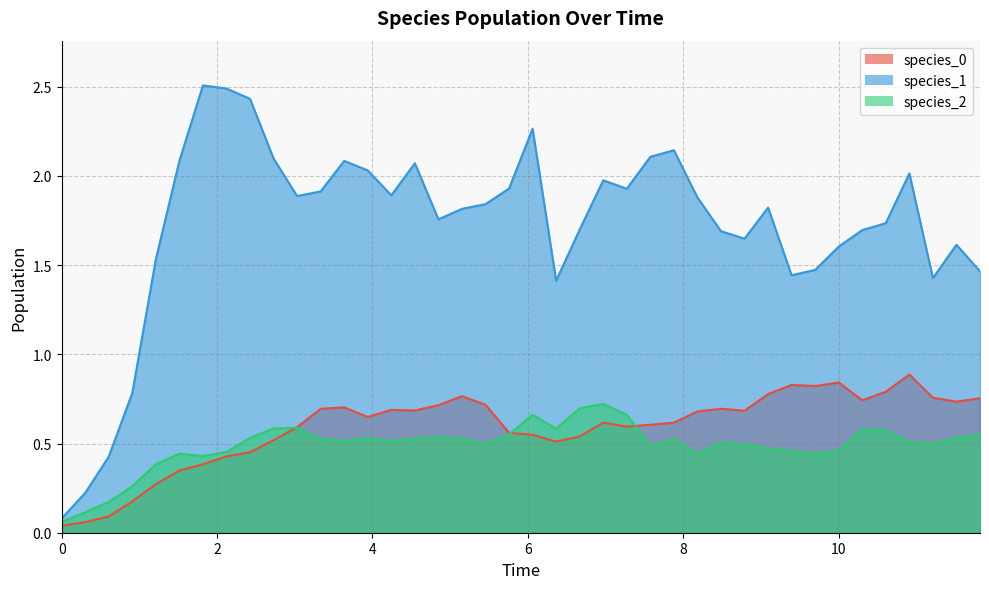

Which series has the largest total across all categories?

species_1